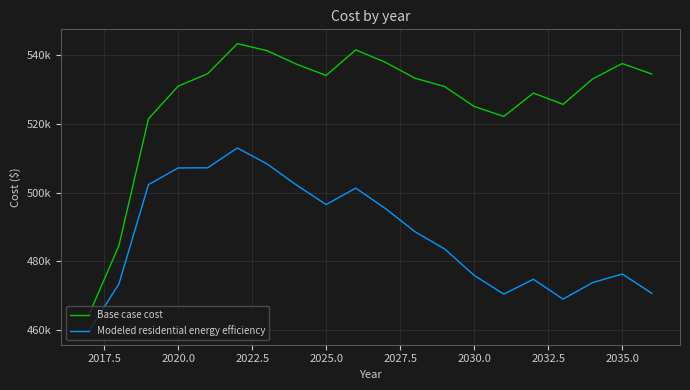

List the series in order of their peak value, highest first.

Base case cost, Modeled residential energy efficiency